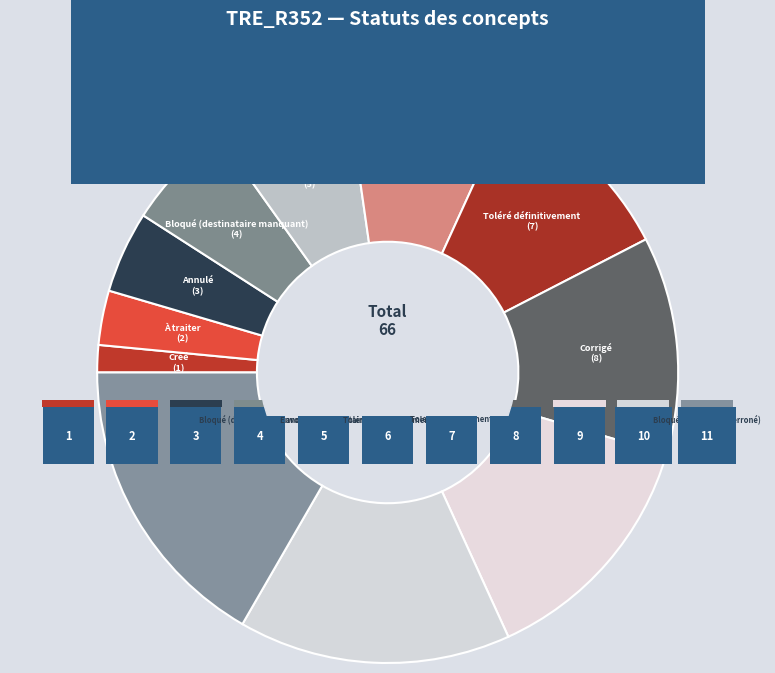

What is the smallest slice in the pie chart?

Créé